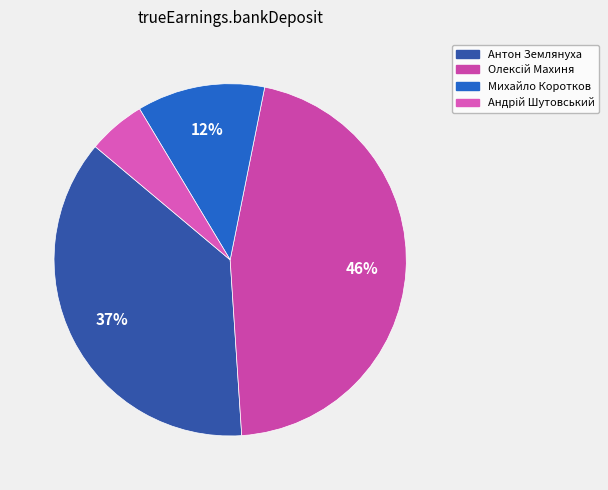

Is Михайло Коротков the majority of the pie?

No